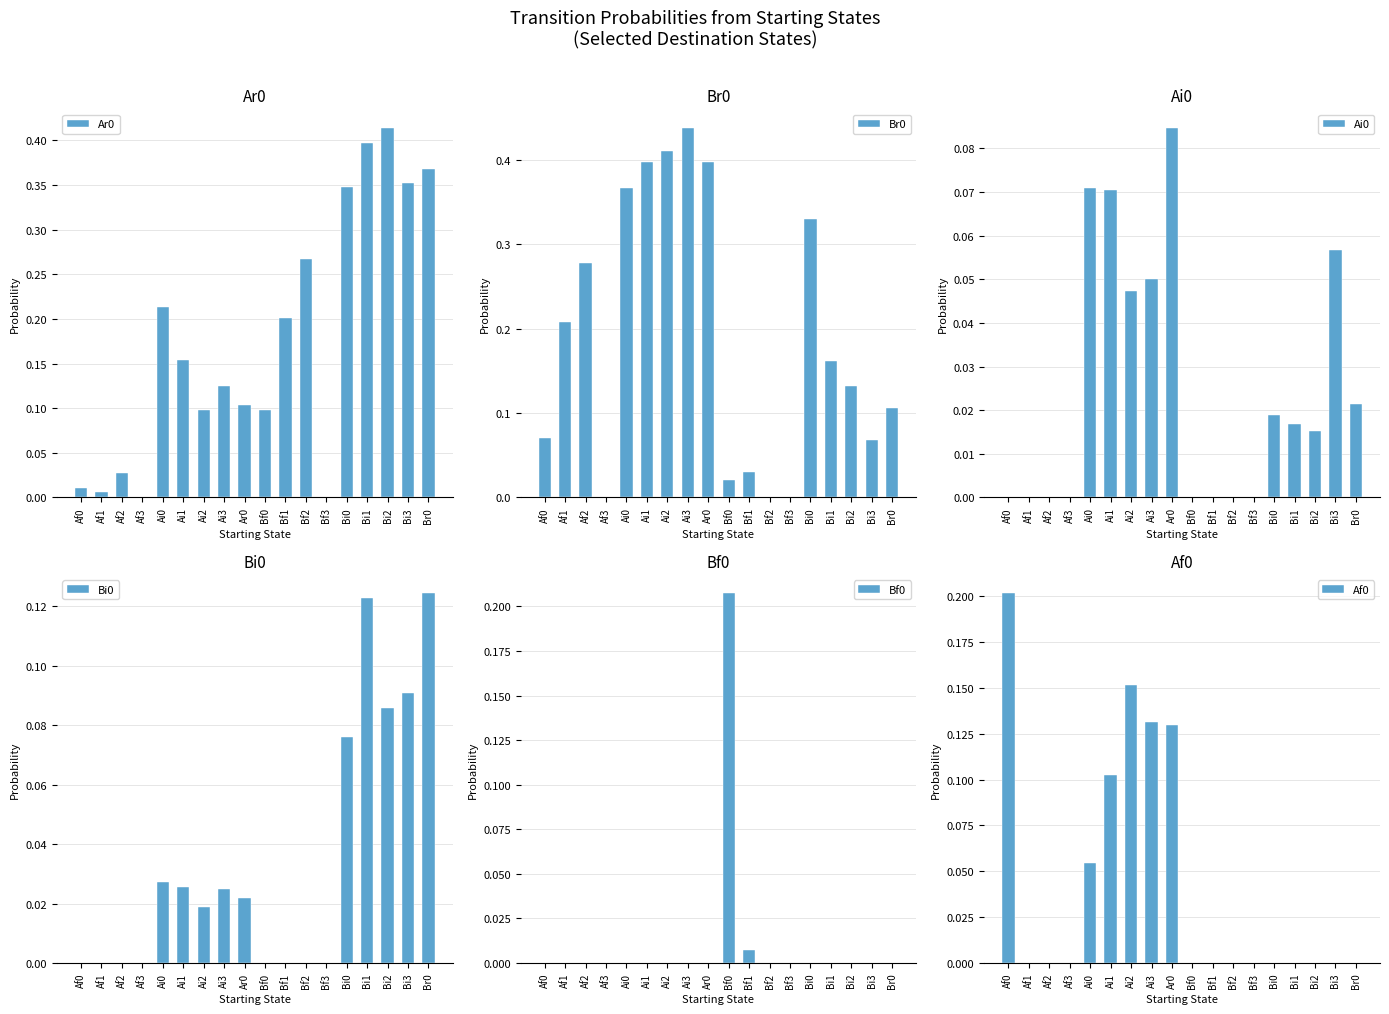

What is the difference between the highest and lowest values at Ai1?

0.4